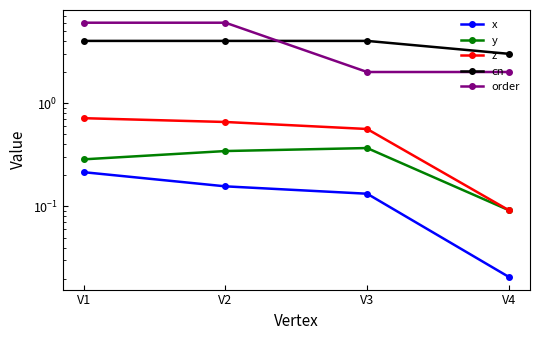

Does the chart display data point markers on the line(s)?

Yes